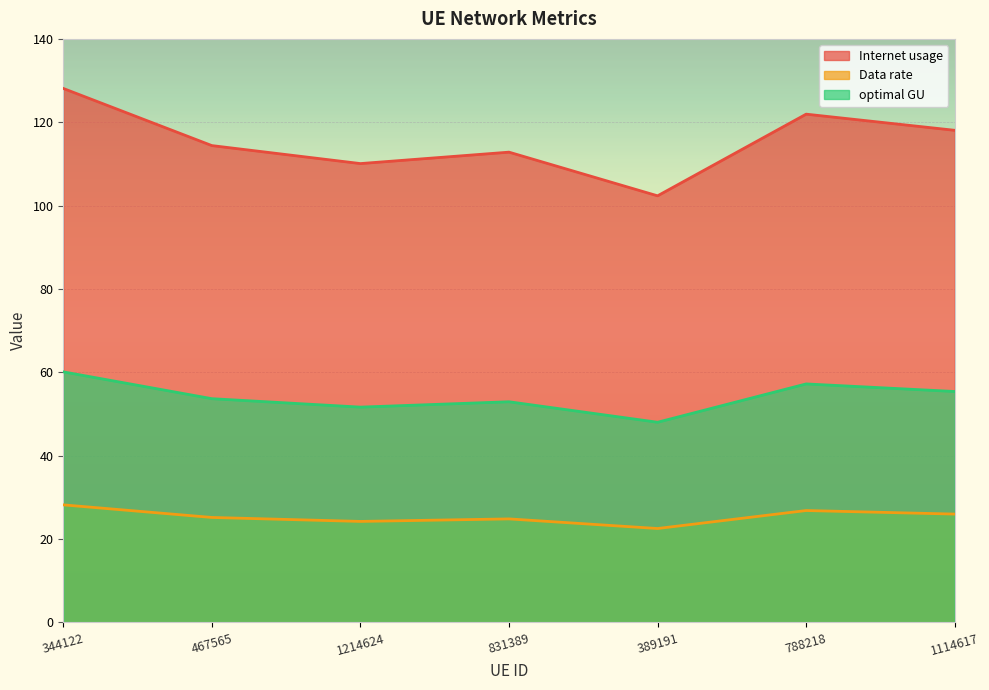

Is the value of Internet usage at 831389 greater than the value of optimal GU at 831389?

Yes